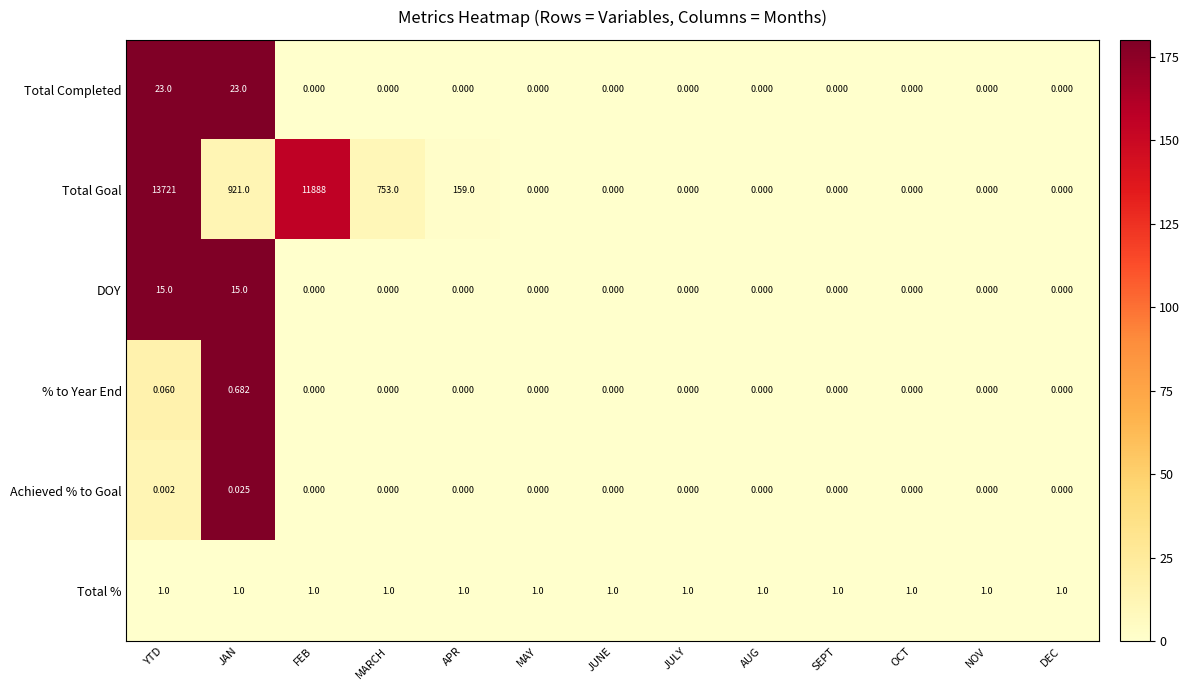

Which series has the largest range (max minus min)?

Total Goal